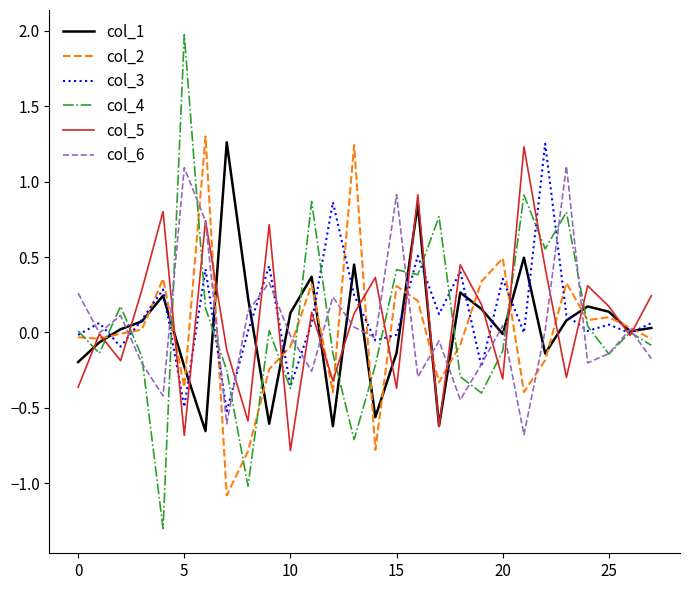

Which series has the widest spread of values?

col_4